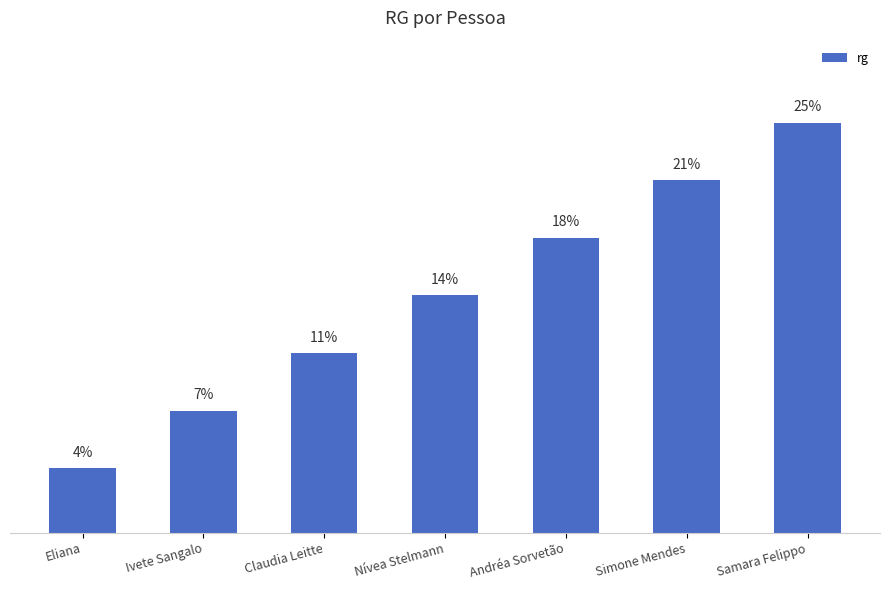

Does the chart contain any negative values?

No